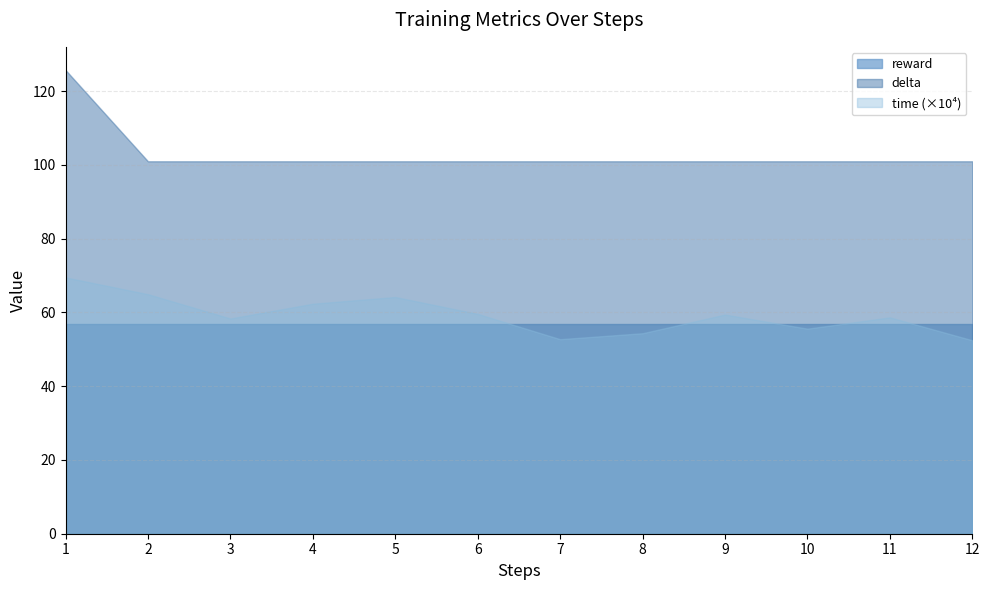

How many lines are shown in the chart?

3